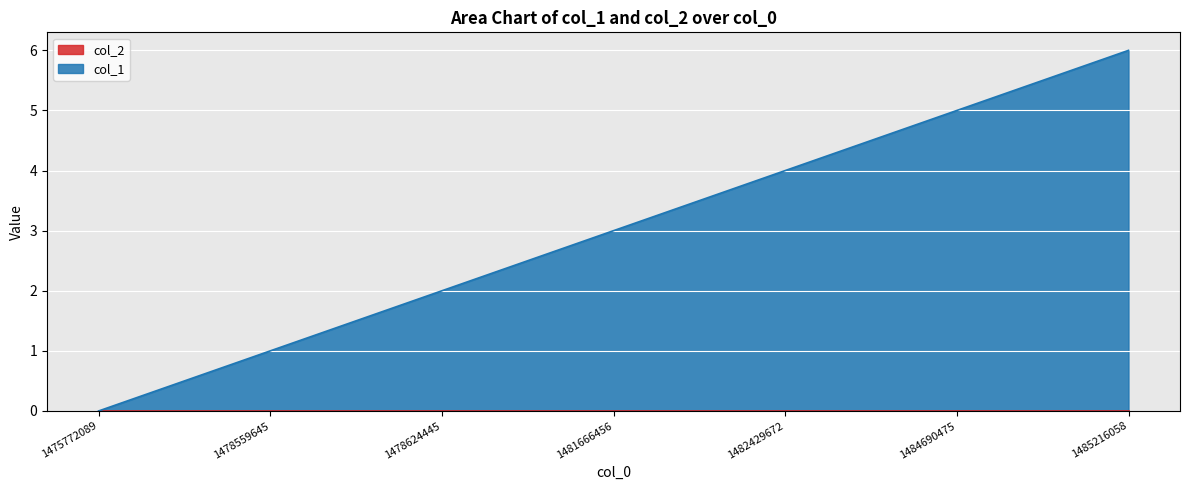

Reading left to right, transcribe all the data shown in this chart.

1475772089=0	1478559645=1	1478624445=2	1481666456=3	1482429672=4	1484690475=5	1485216058=6